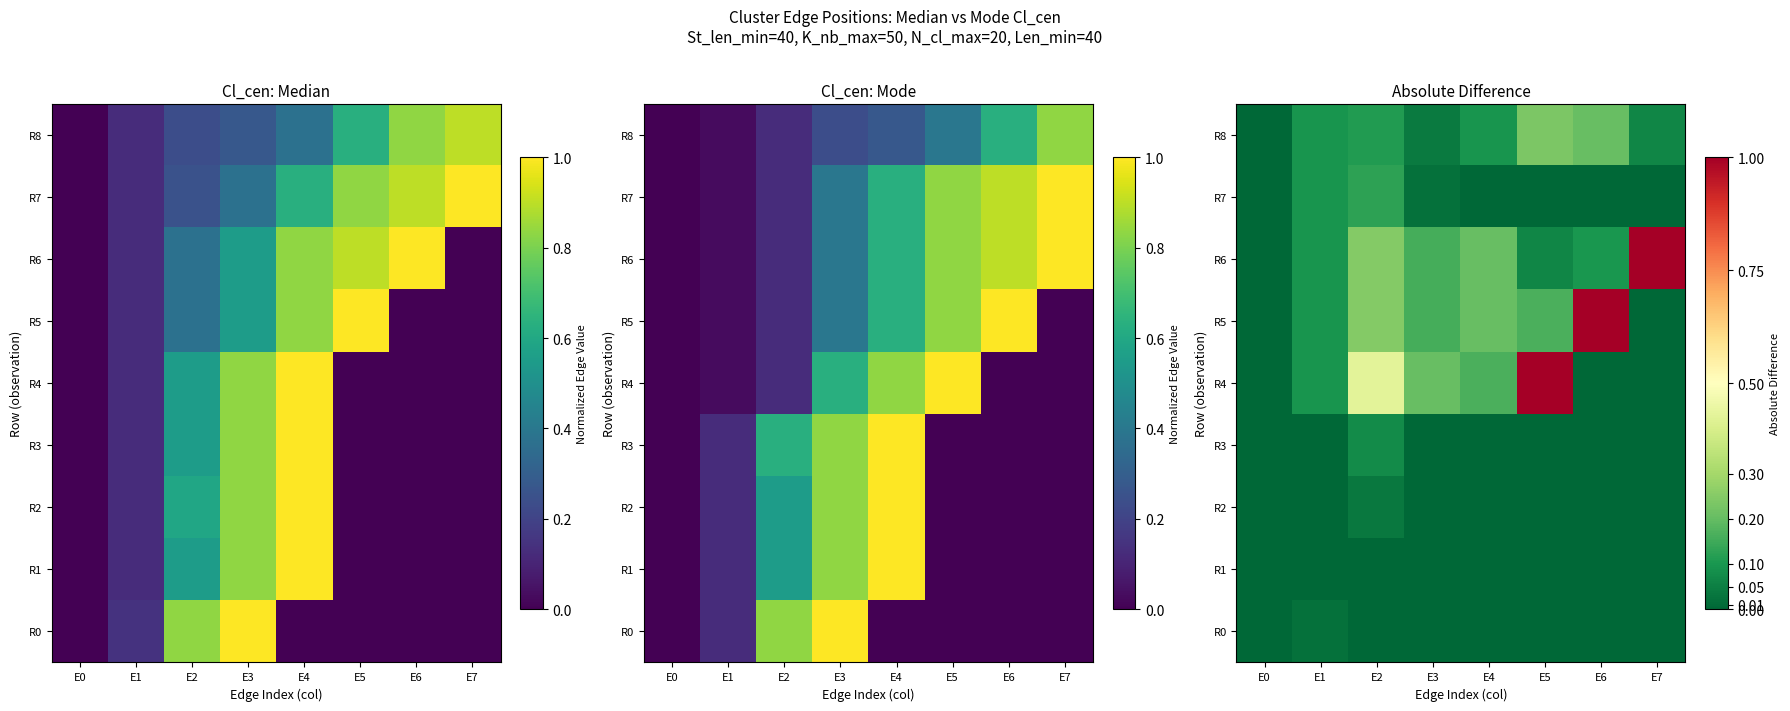

Which series changed the most between E4 and E5?

R4